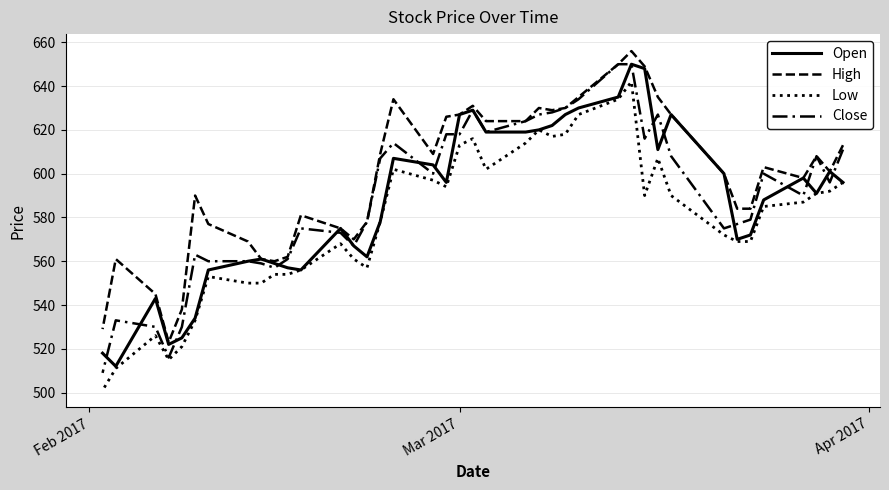

At how many categories does at least one series exceed 505?

40